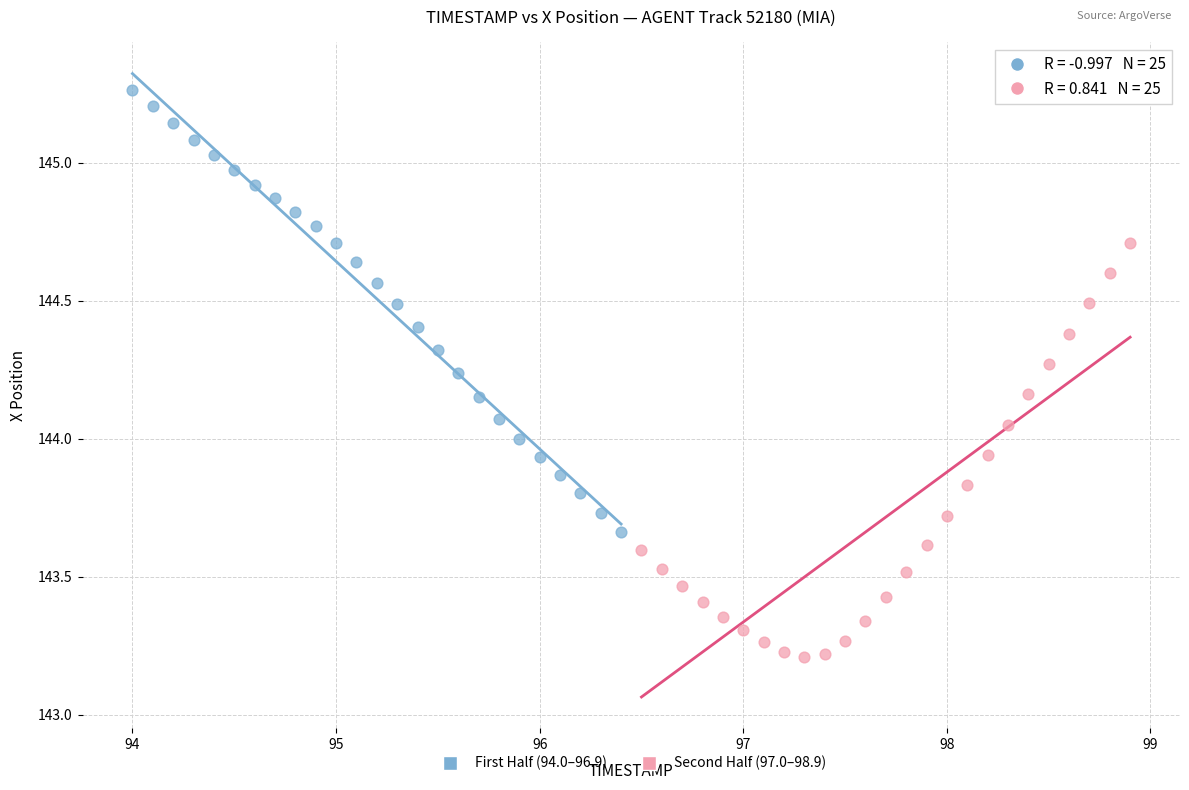

Which series has the largest Y range (max minus min)?

First Half (94.0–96.9)